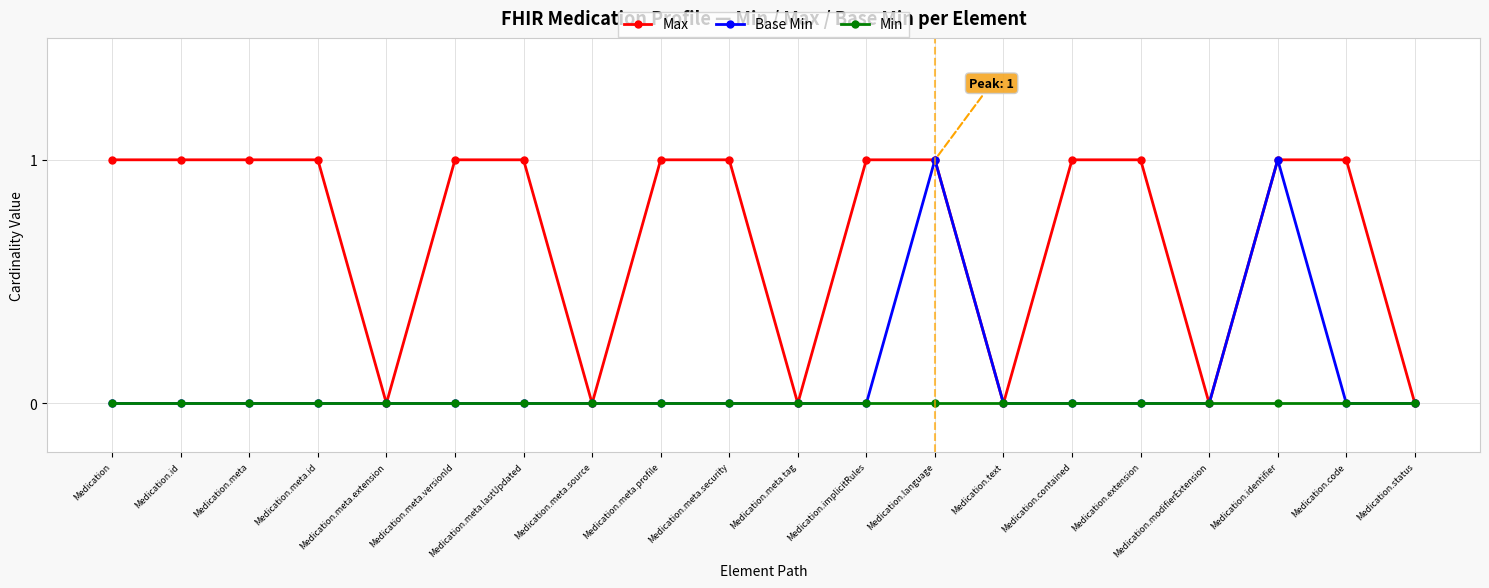

What is the sum of all Base Min values?

2